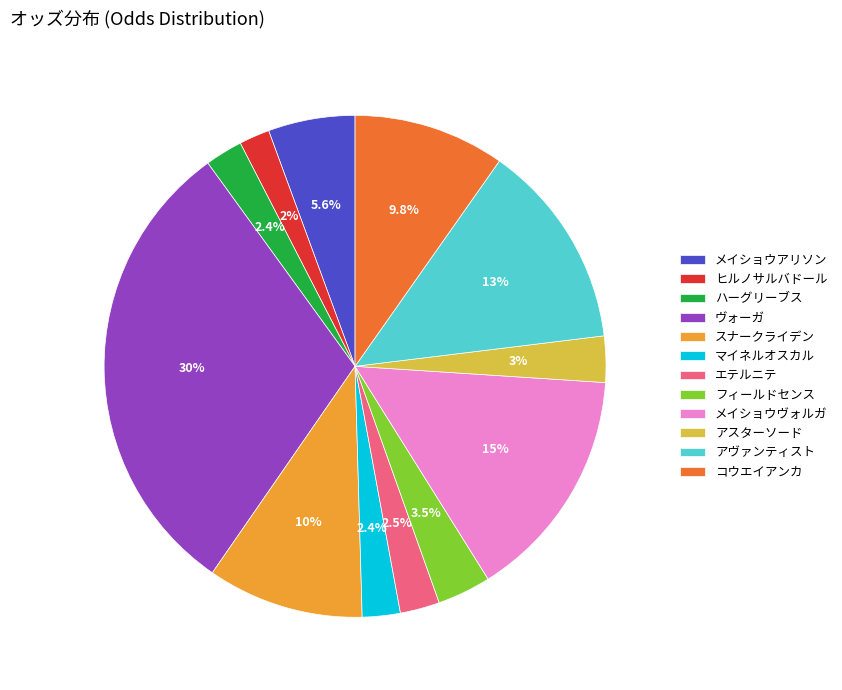

Count the number of slices in the pie.

12